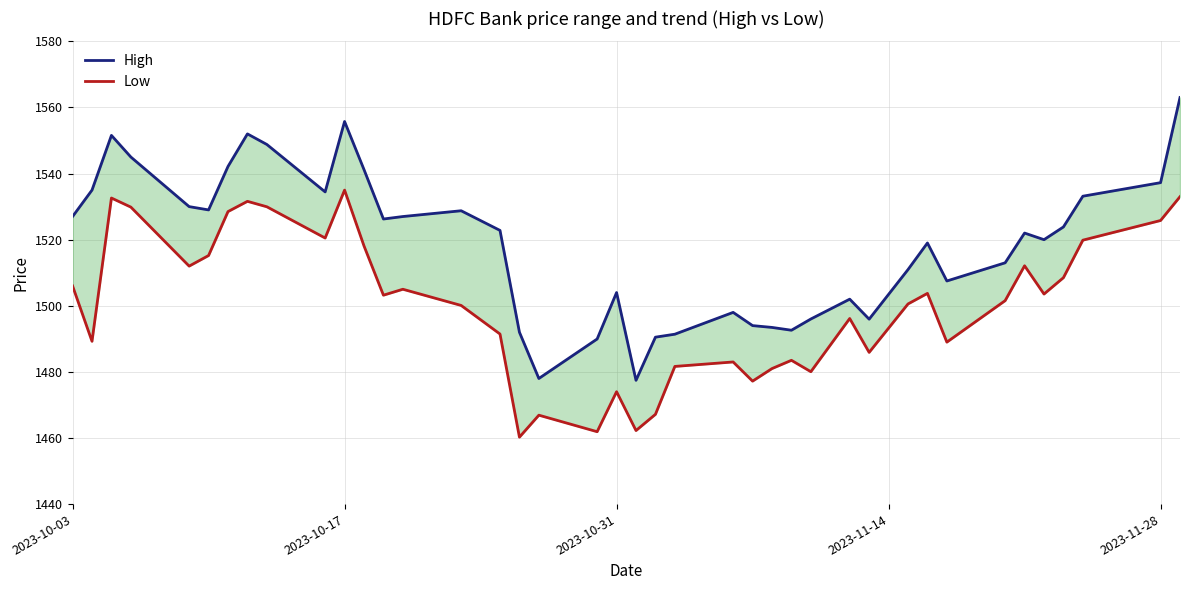

Reading right to left, extract all data points from this chart.

High: 1563.0	1537.2	1533.2	1523.8	1520.0	1522.0	1513.0	1507.5	1519.0	1511.0	1496.0	1502.0	1496.0	1492.6	1493.5	1494.0	1498.0	1491.4	1490.5	1477.5	1504.0	1490.0	1478.0	1492.0	1522.8	1528.8	1527.0	1526.2	1541.2	1555.8	1534.5	1548.8	1552.0	1542.2	1529.0	1530.0	1545.0	1551.5	1535.0	1527.0
Low: 1533.0	1525.8	1519.8	1508.5	1503.5	1512.1	1501.5	1489.0	1503.8	1500.5	1485.9	1496.2	1480.0	1483.5	1481.0	1477.2	1483.0	1481.7	1467.2	1462.2	1474.0	1461.9	1466.9	1460.2	1491.5	1500.1	1505.0	1503.2	1518.1	1535.0	1520.5	1530.0	1531.6	1528.5	1515.2	1512.0	1529.8	1532.6	1489.2	1506.0